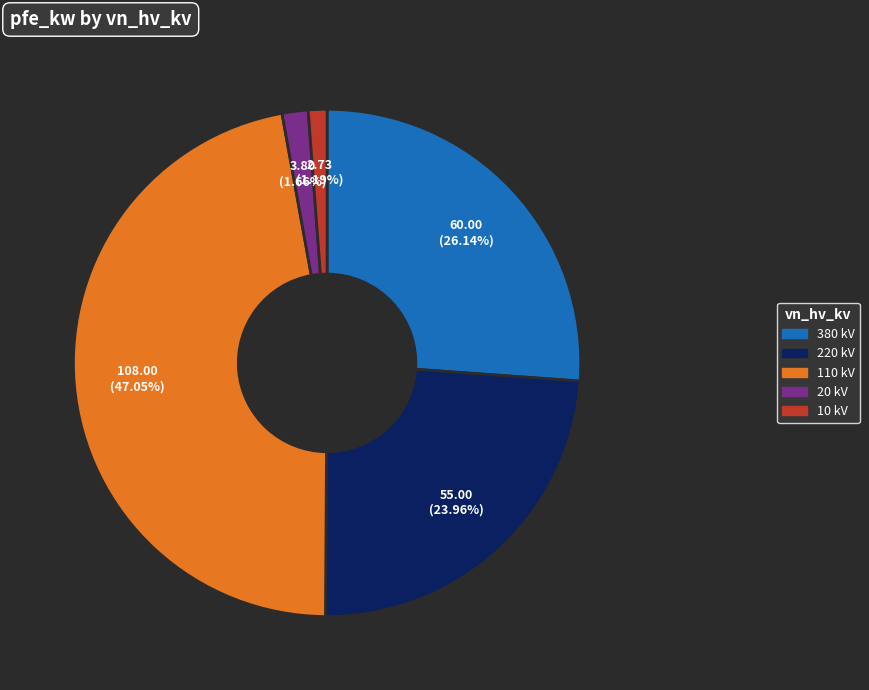

Does any single category account for the majority?

No